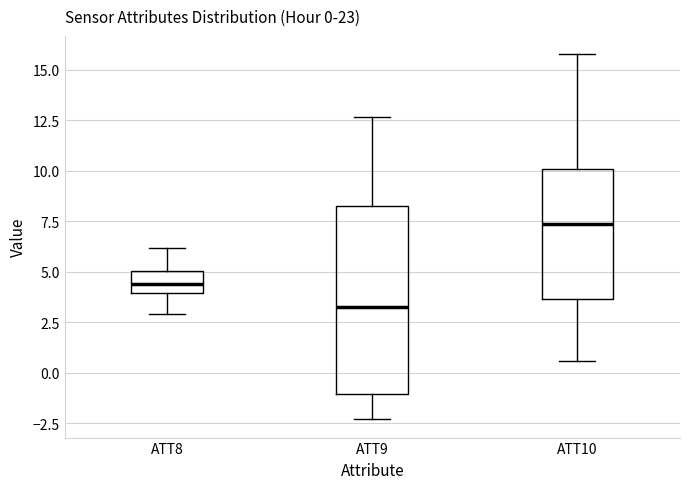

Which box has the highest median line?

ATT10